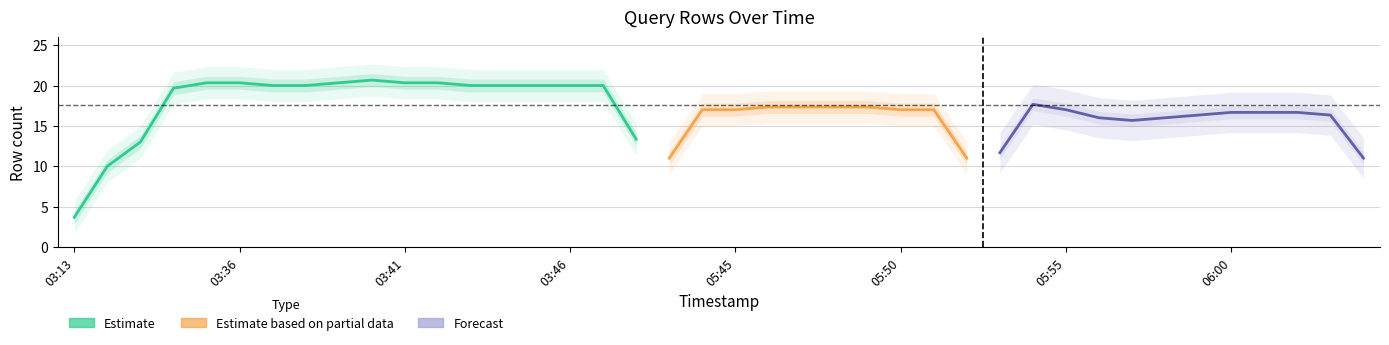

True or false: the data has more than 0 interior local peaks.

True